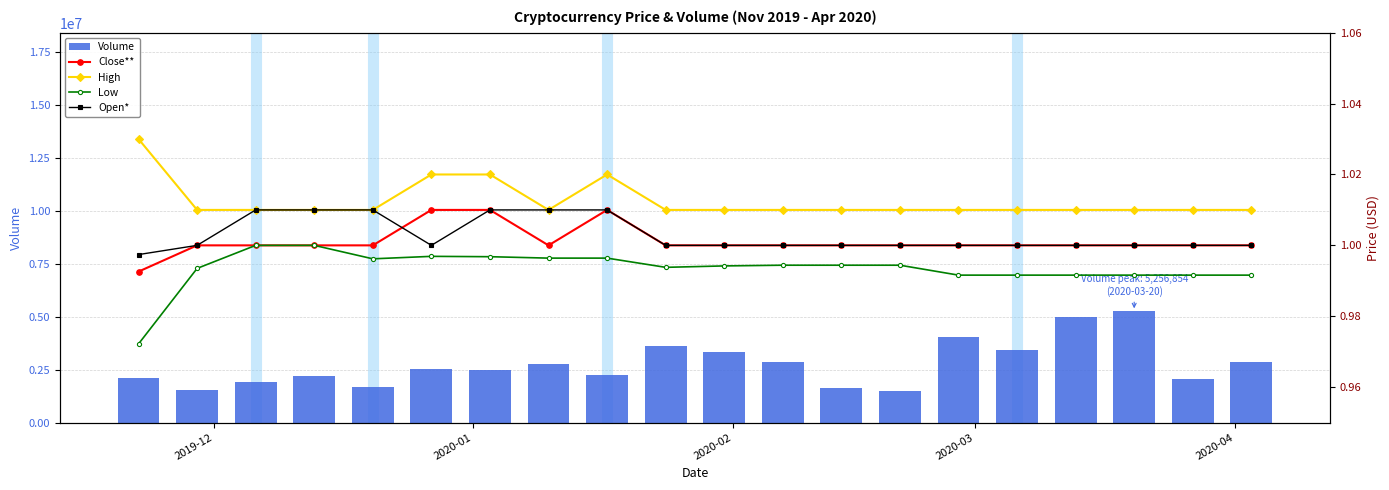

What are all the series names shown in the legend?

Volume, Close**, High, Low, Open*